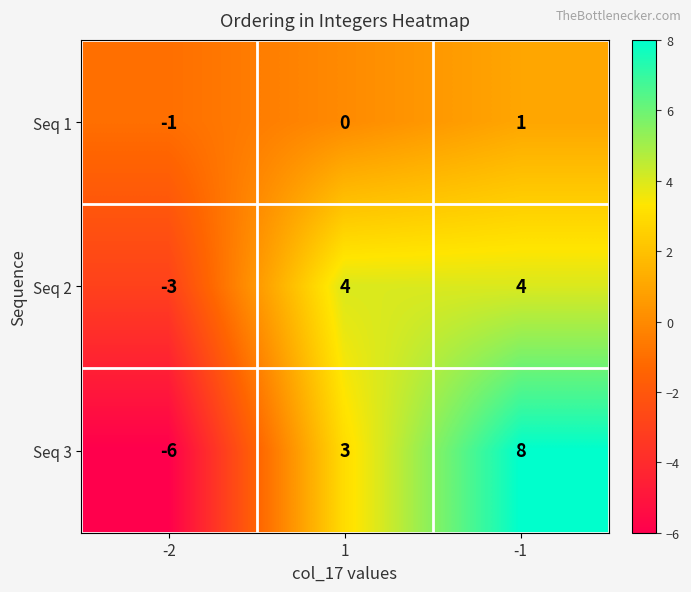

Which series has the largest range (max minus min)?

Seq 3